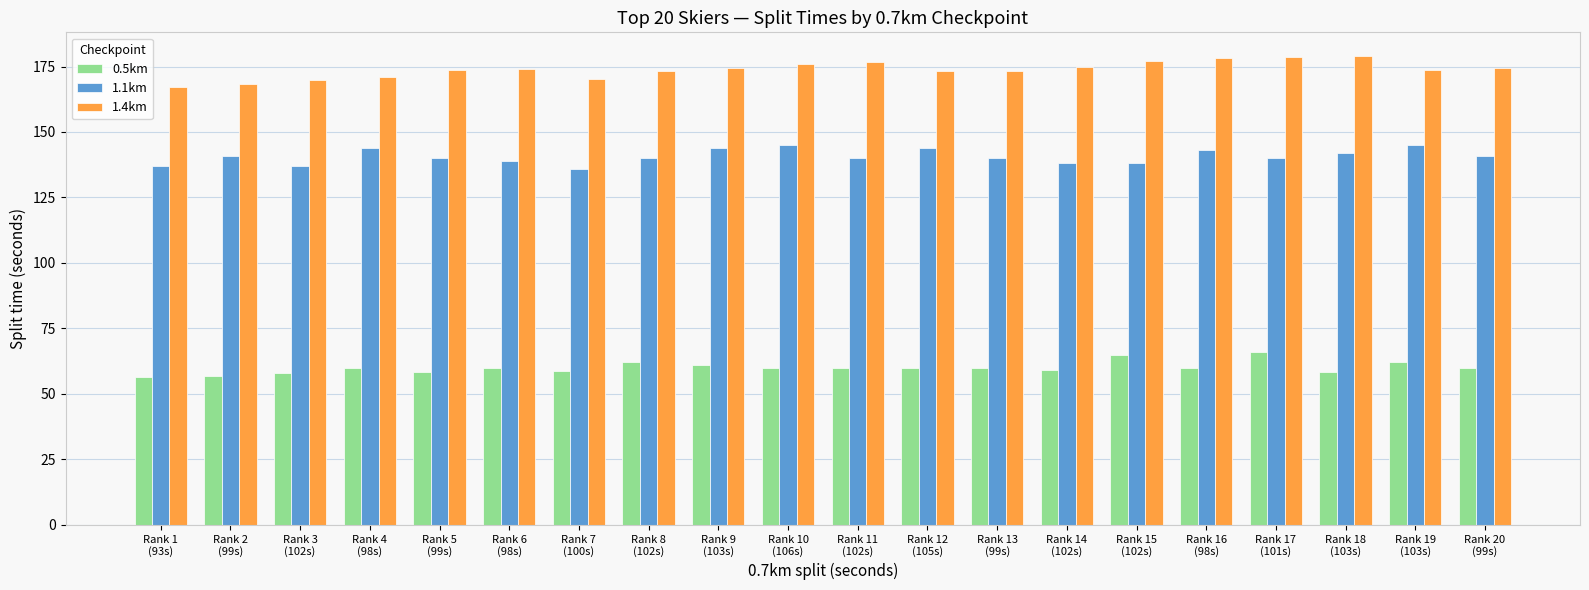

True or false: 1.1km has a value of 142.0 at Rank 18
(103s).

True